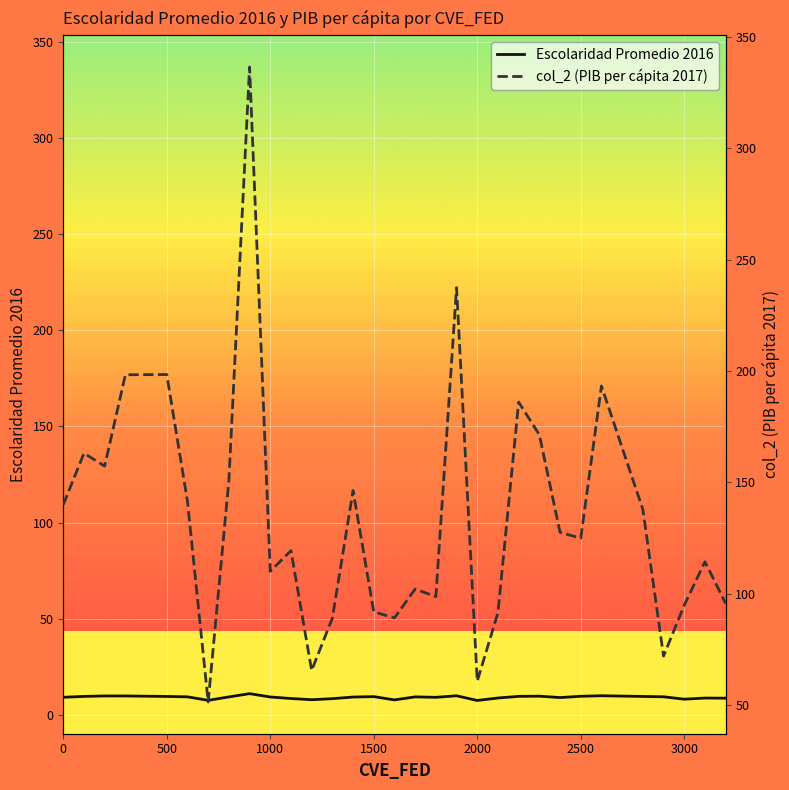

What is the highest value of the Escolaridad Promedio 2016 series?

11.1